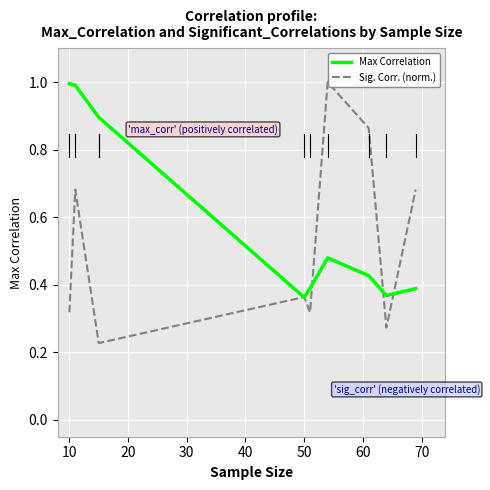

What is the sum of the Sig. Corr. (norm.) values at 50 and 10?

0.7